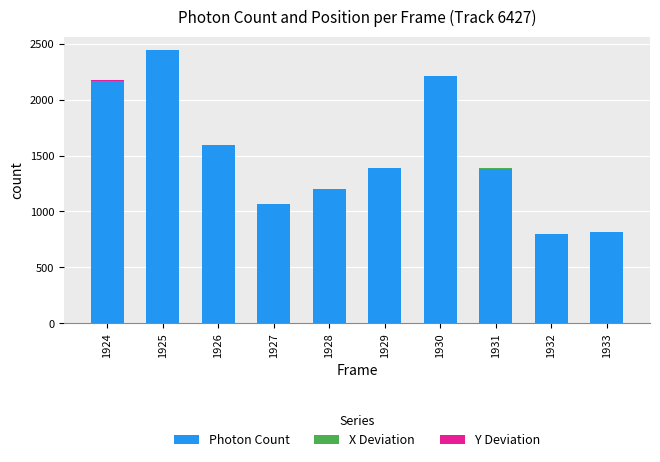

Are the bars horizontal?

No